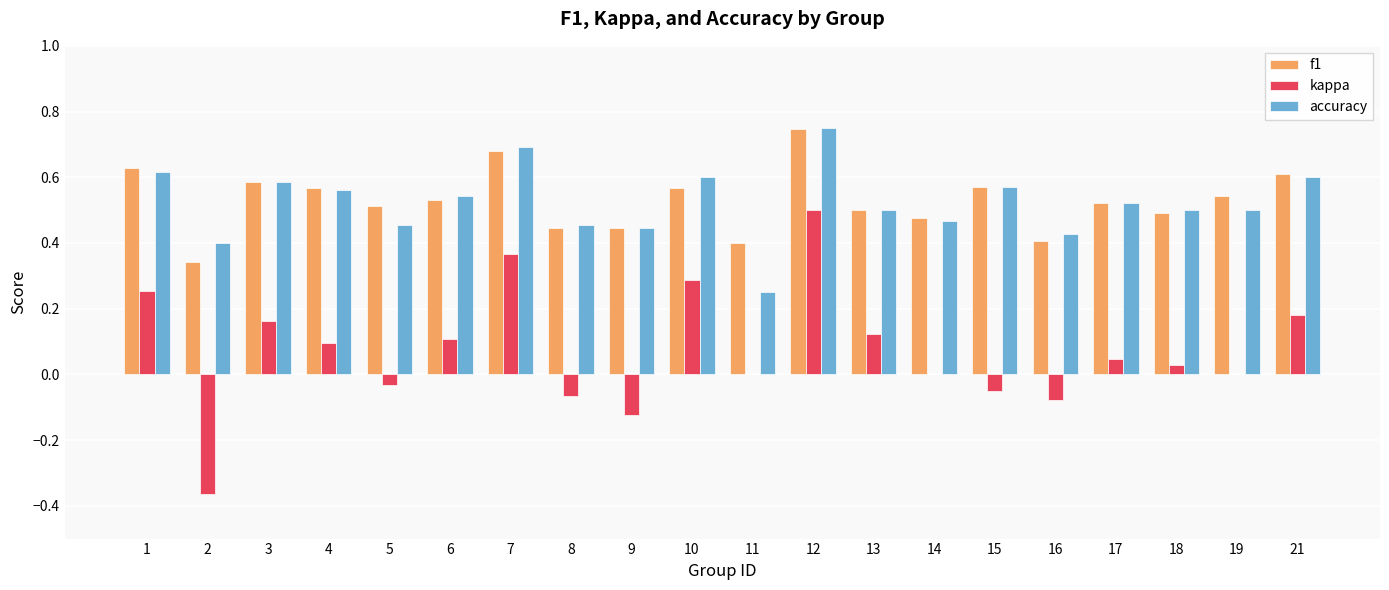

Which series has the largest range (max minus min)?

kappa